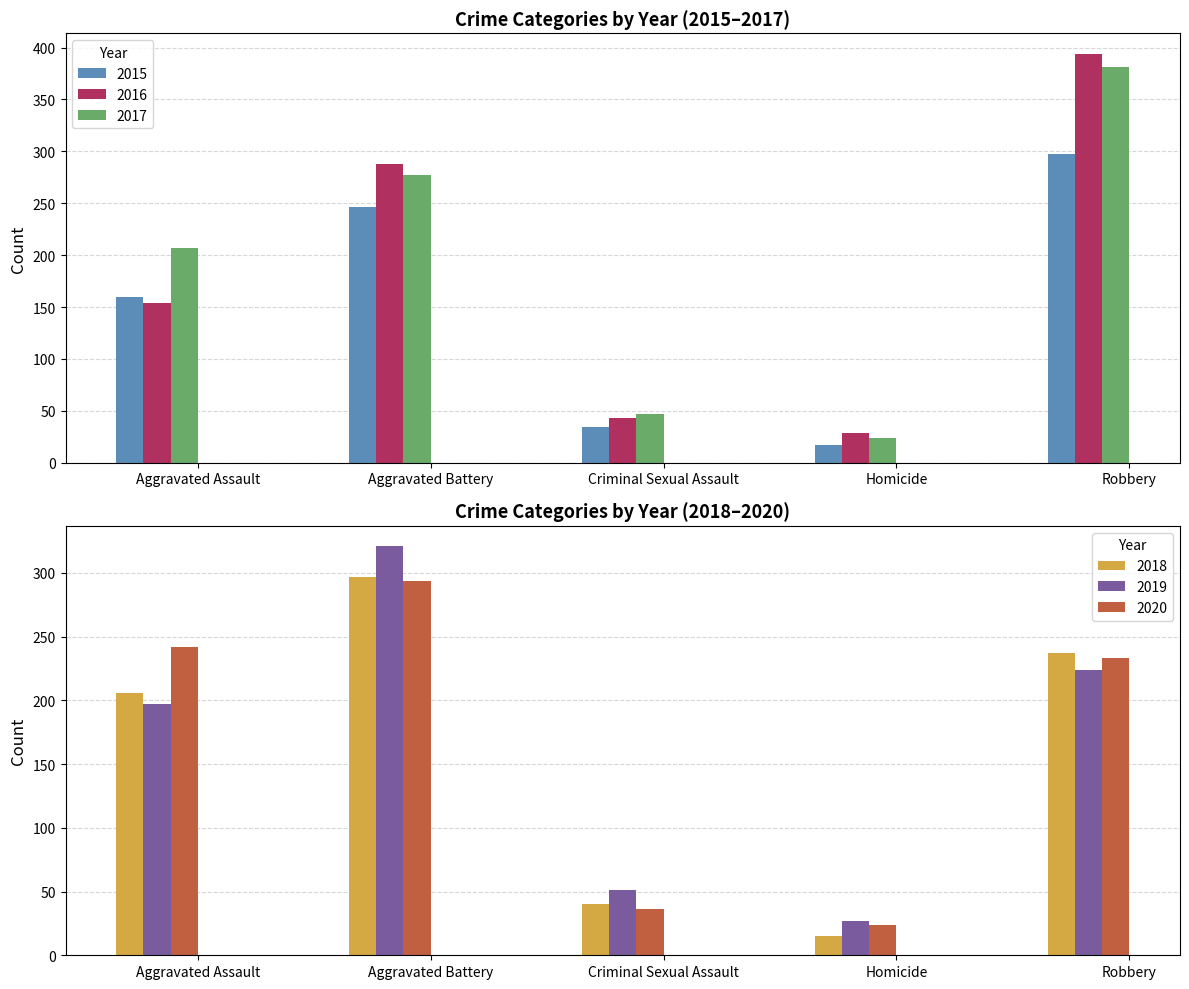

Read the 2020 value at Criminal Sexual Assault, to the nearest 5.

35